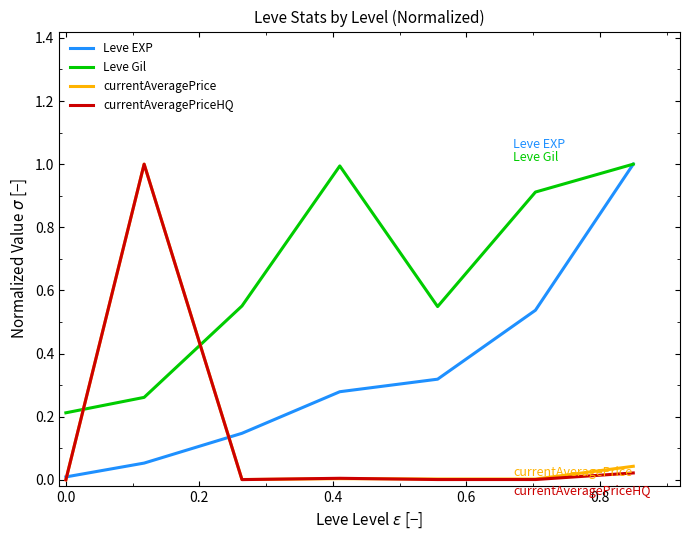

What are all the series names shown in the legend?

Leve EXP, Leve Gil, currentAveragePrice, currentAveragePriceHQ